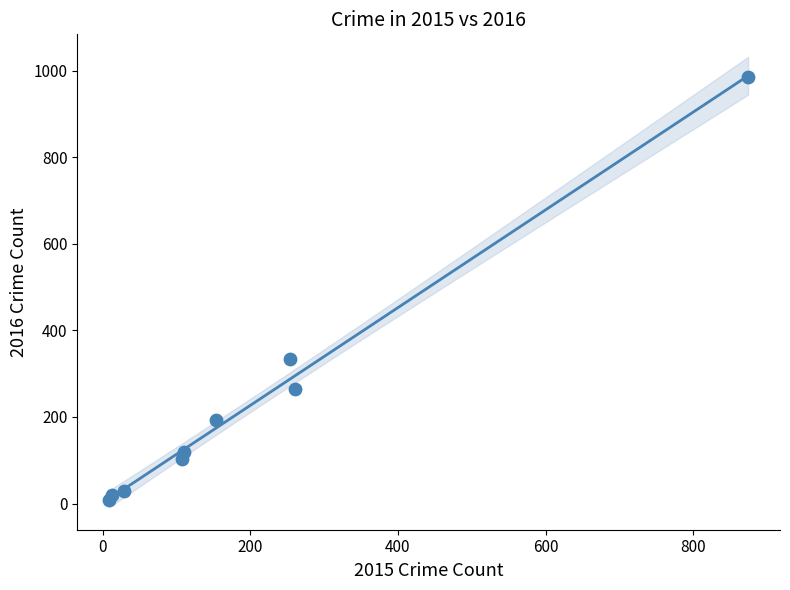

What Y value in the scatter plot is closest to 495?

333